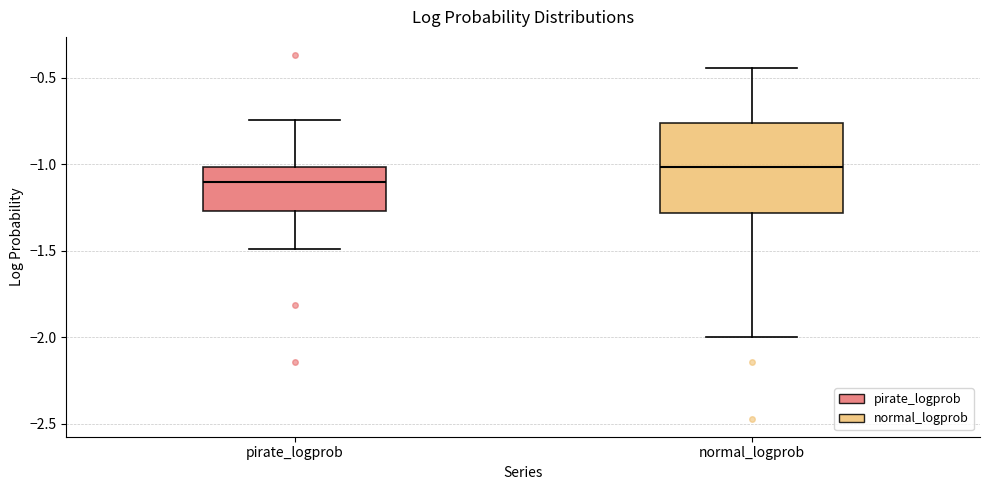

Reading left to right, read every box against the y-axis: the position of its median line, the range the box covers, and the ends of its whiskers. The values are not printed on the chart, so give them approximately, as read against the axis.

pirate_logprob: median -1.10, box -1.25 to -1.00, whiskers -1.50 to -0.75
normal_logprob: median -1.00, box -1.30 to -0.75, whiskers -2.00 to -0.45